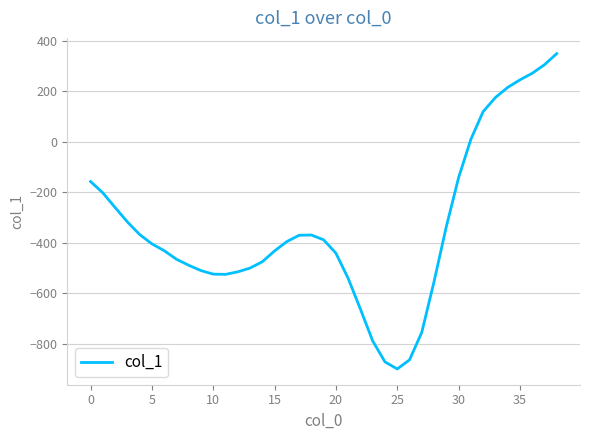

What is the minimum value shown in the chart?

-900